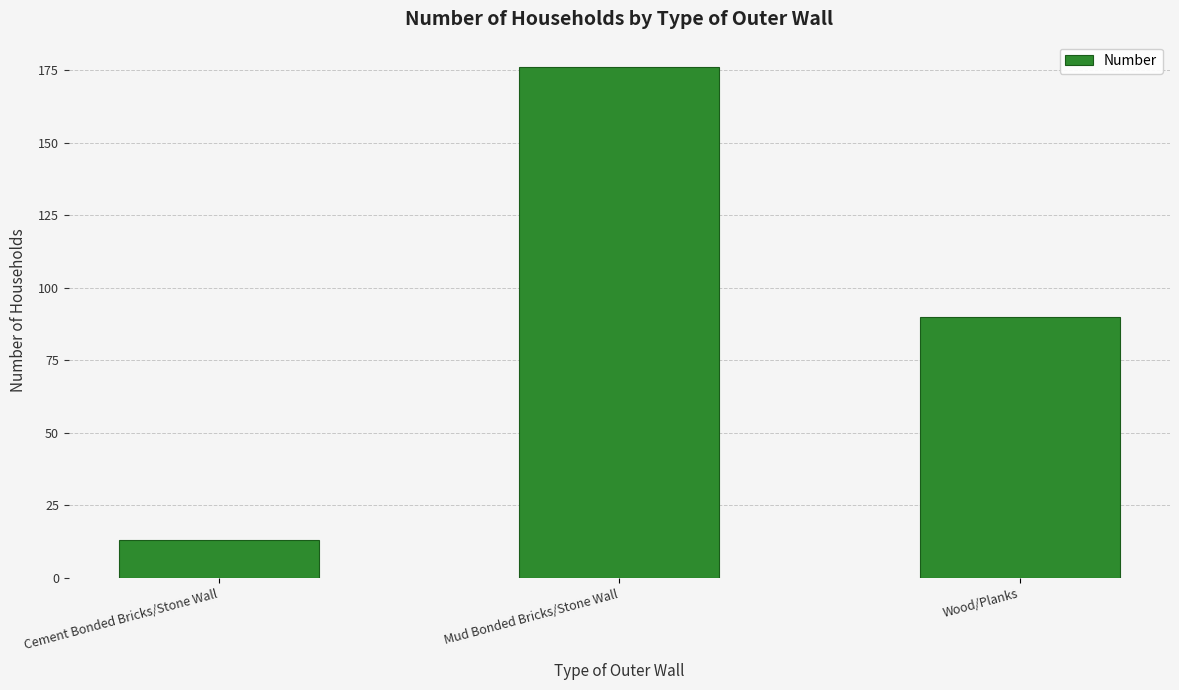

What is the label of the 1st bar from the right?

Wood/Planks